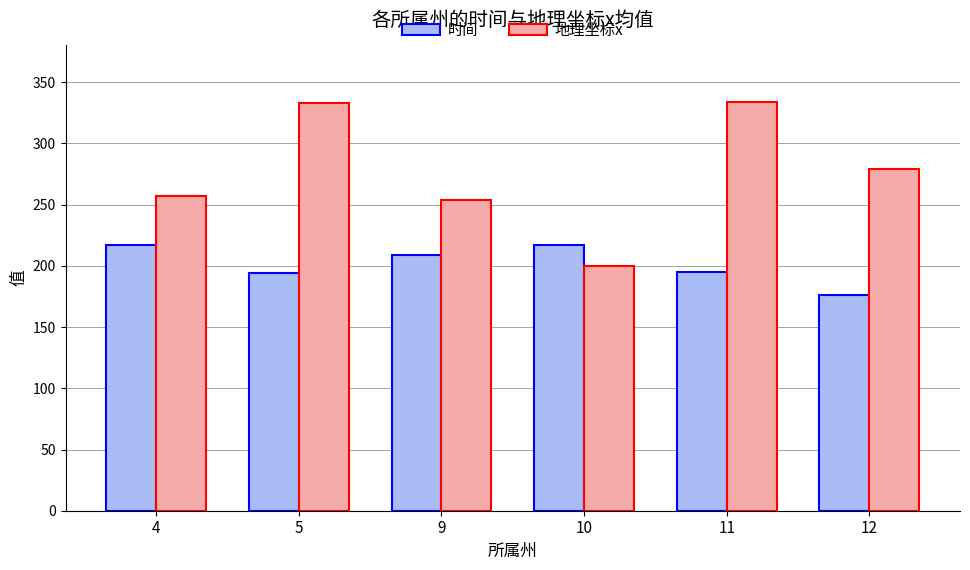

Is it true that 时间 equals 46.3 at 12?

False